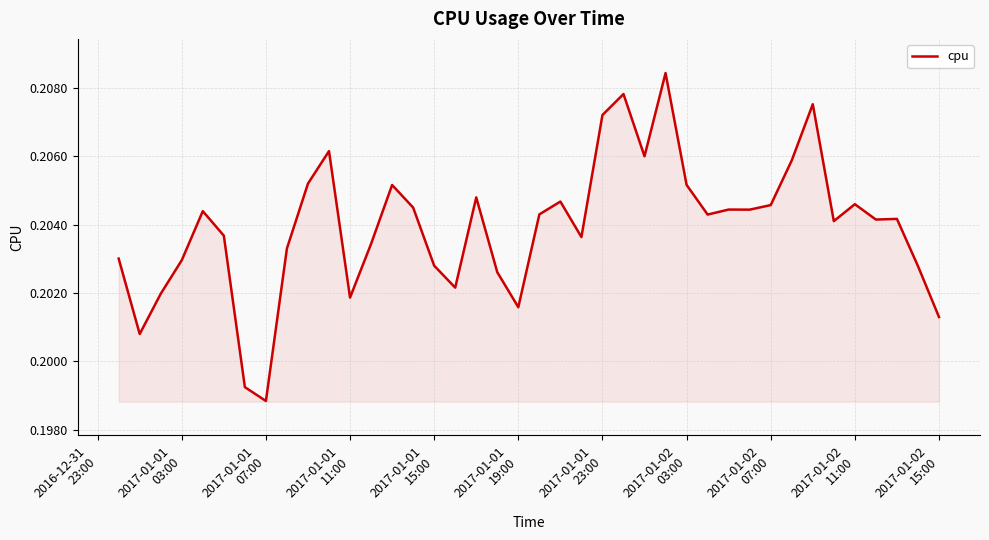

How many lines are shown in the chart?

1